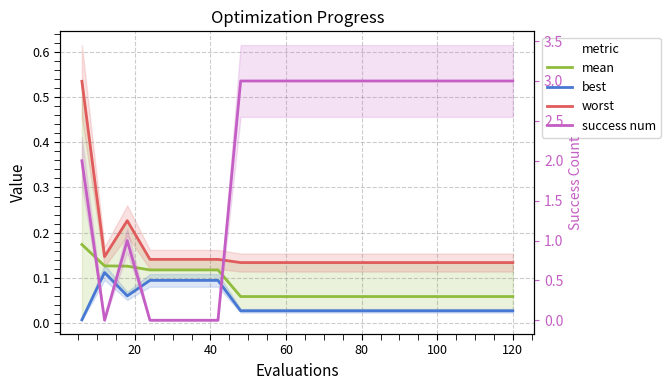

Does the chart display data point markers on the line(s)?

No